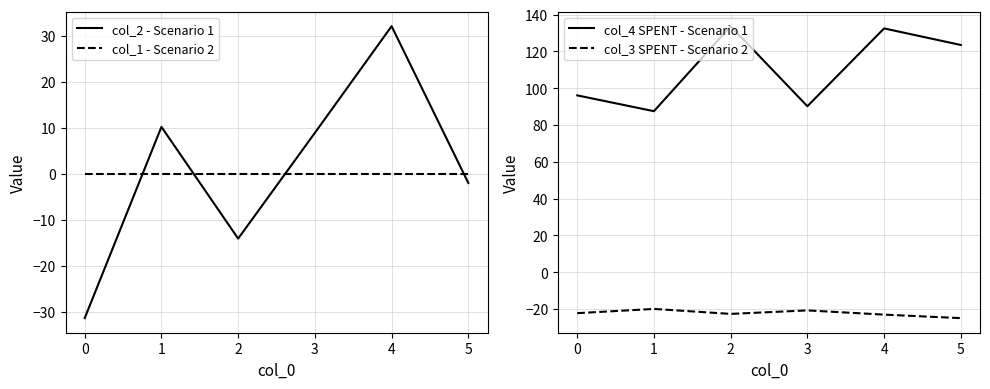

What is the difference between the col_4 SPENT - Scenario 1 values at 4 and 0?

36.4